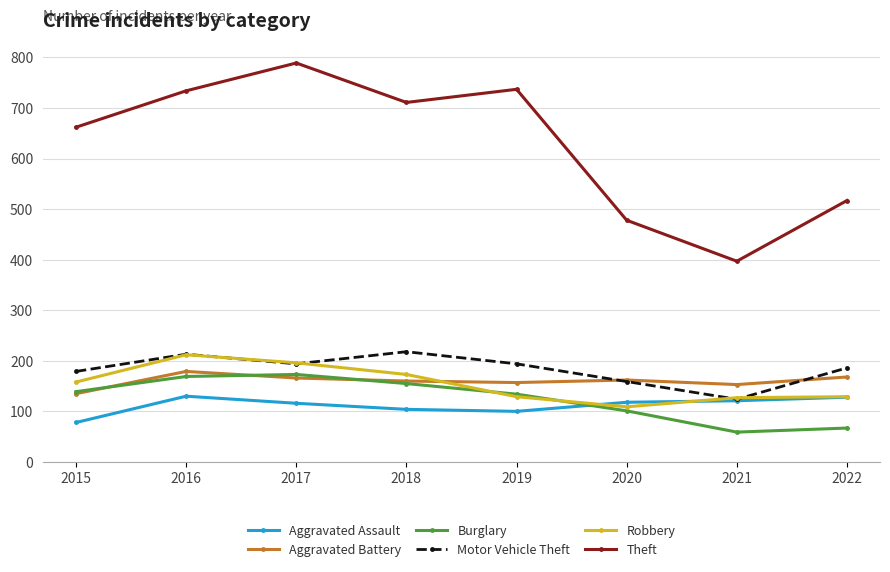

Which series has the largest total across all categories?

Theft